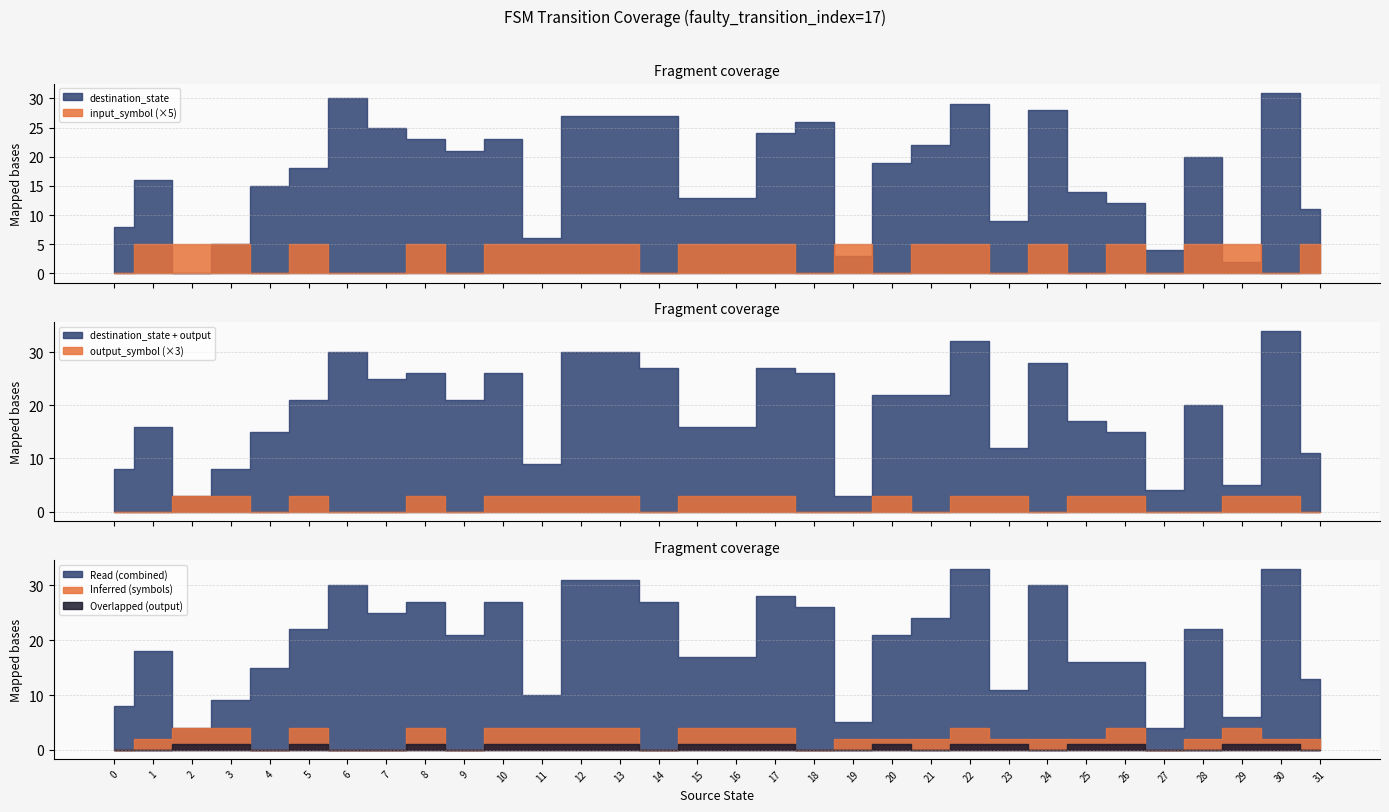

Where is the first local minimum for output_symbol?

4